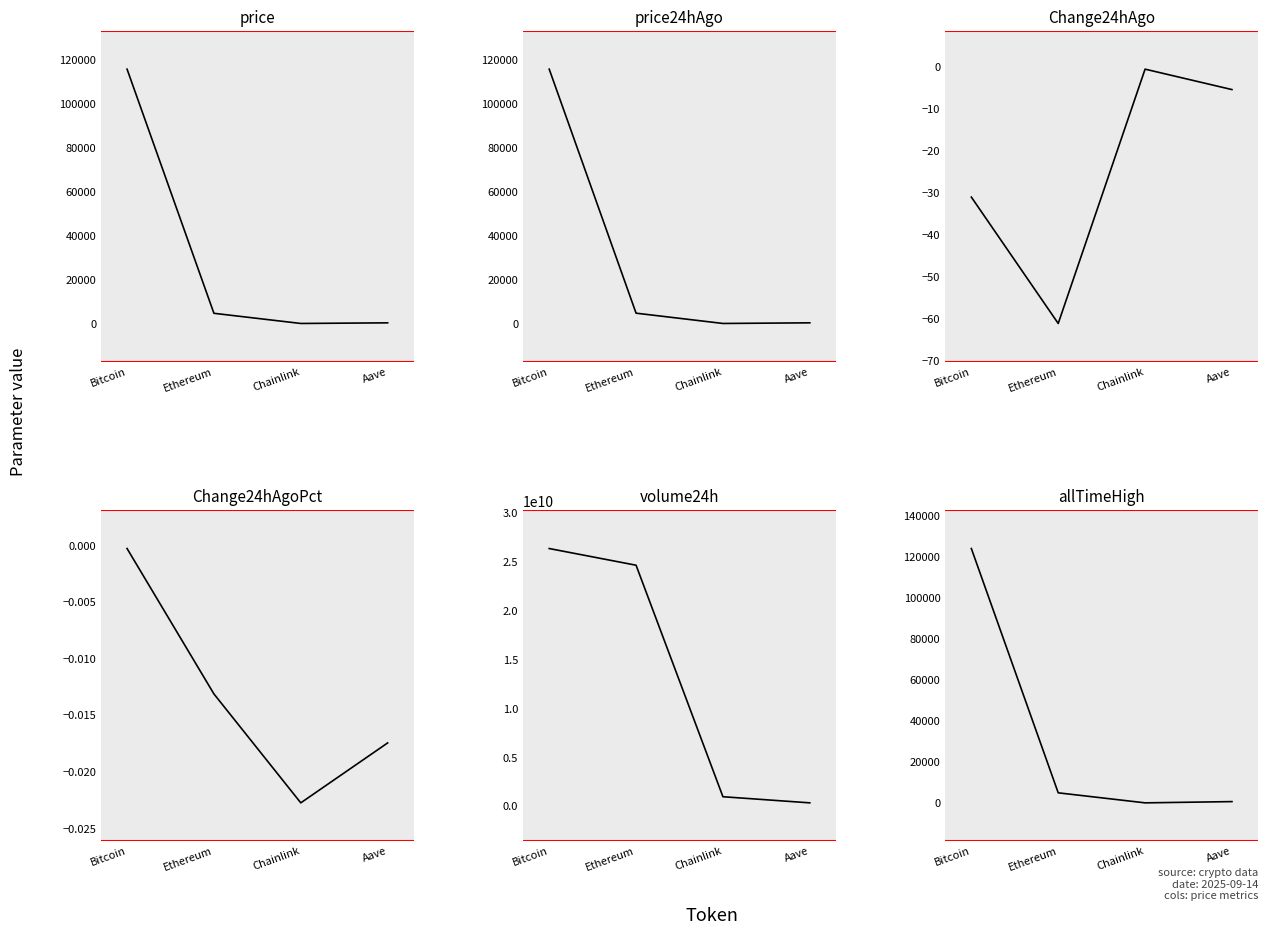

True or false: allTimeHigh has more than 1 interior local peaks.

False